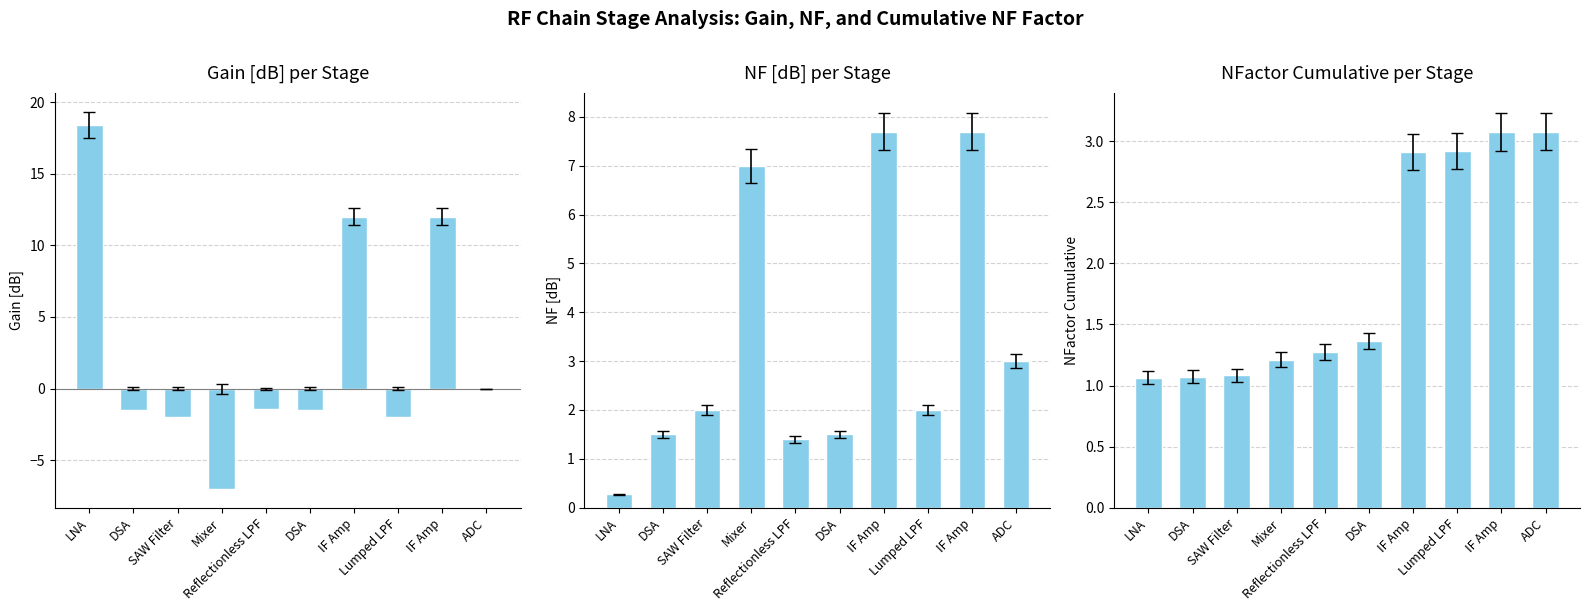

Are the bars horizontal?

No